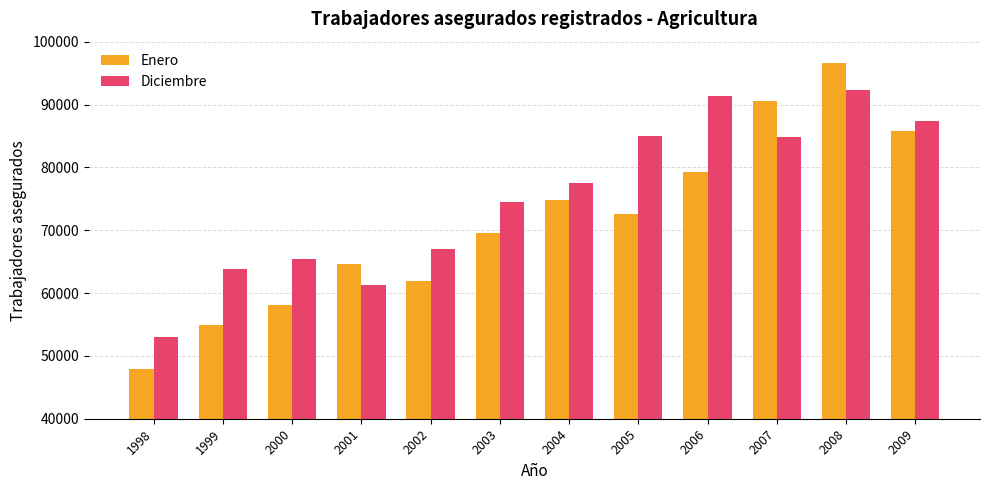

Which series has the largest total across all categories?

Diciembre